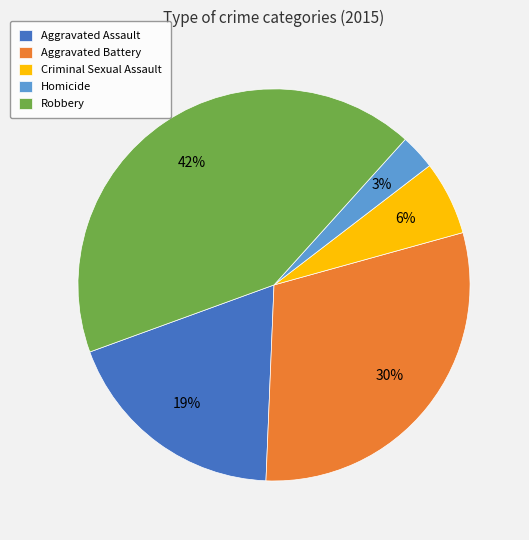

Count the number of slices in the pie.

5